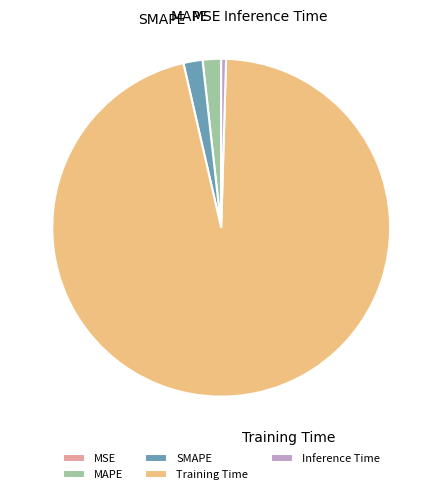

What is the largest slice in the pie chart?

Training Time